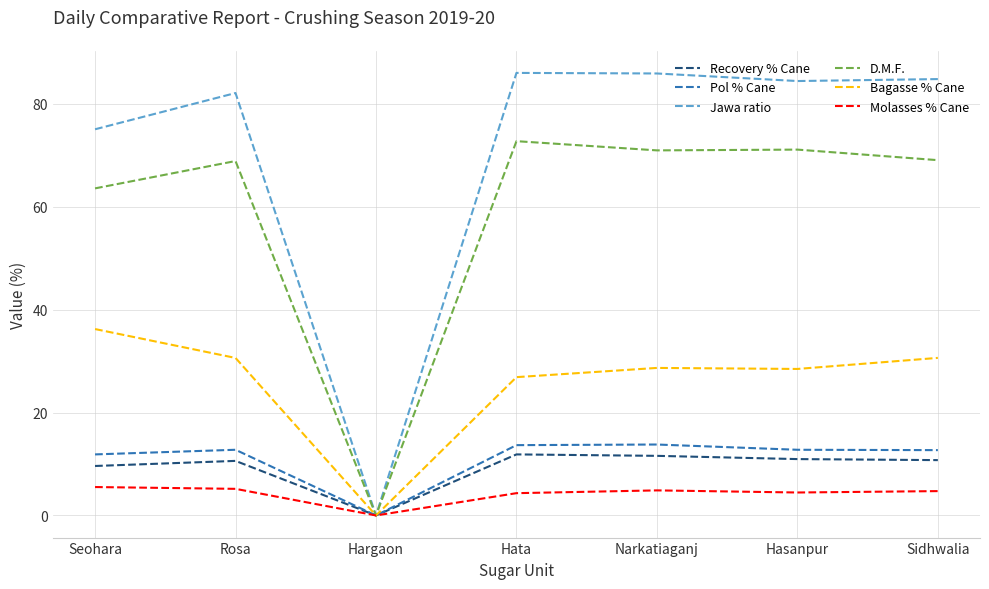

At which label does Molasses % Cane first exceed 4?

Seohara